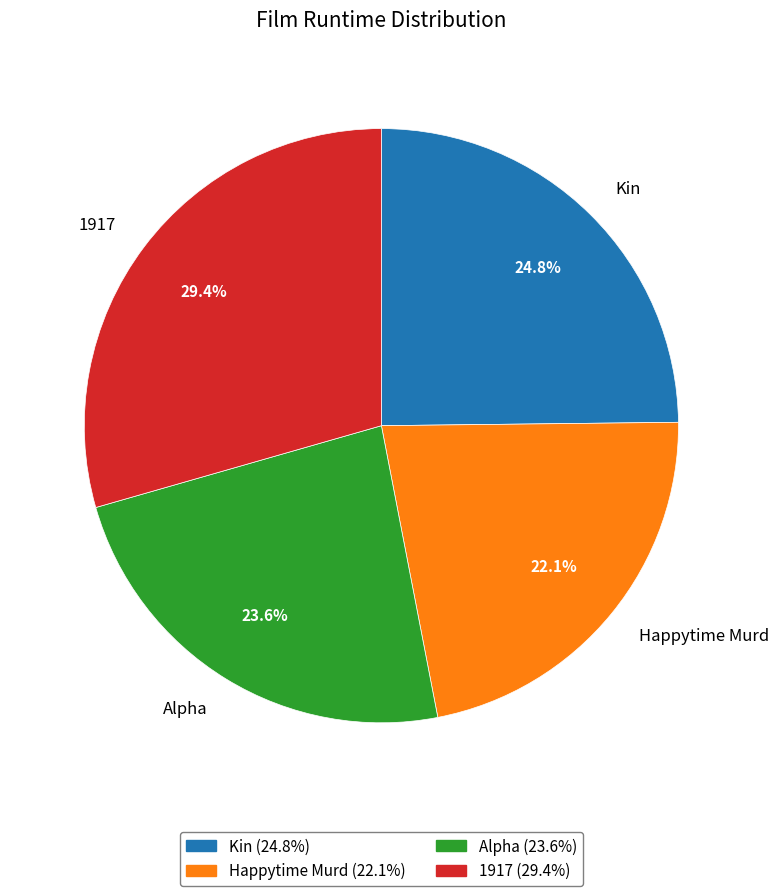

Rank the categories by value from highest to lowest.

1917, Kin, Alpha, Happytime Murd